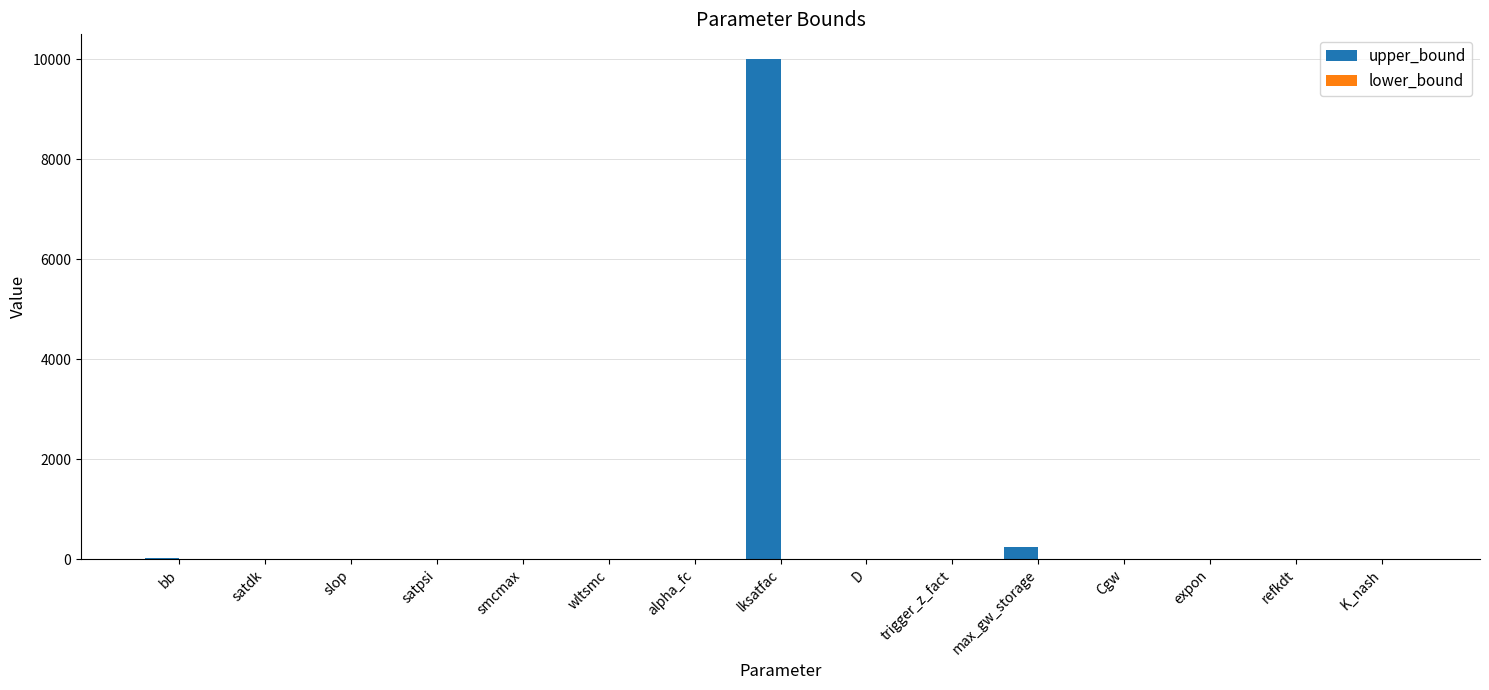

Which series has the largest total across all categories?

upper_bound